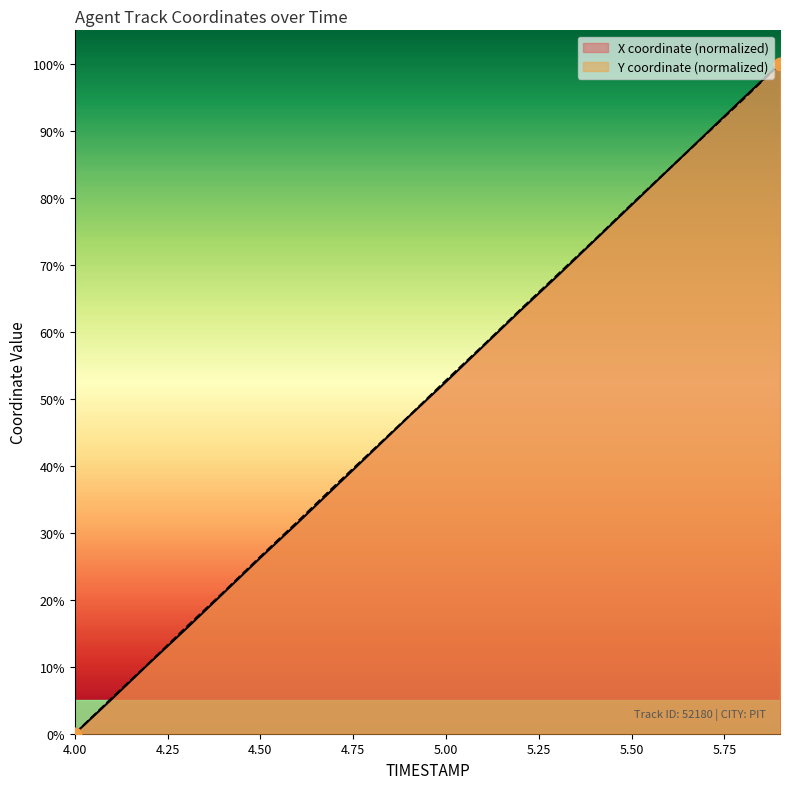

Which series reaches the maximum Y coordinate?

X